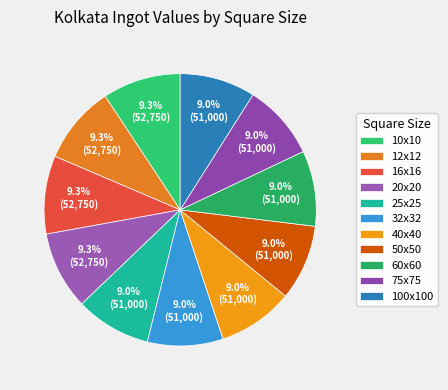

How many slices are in this pie chart?

11